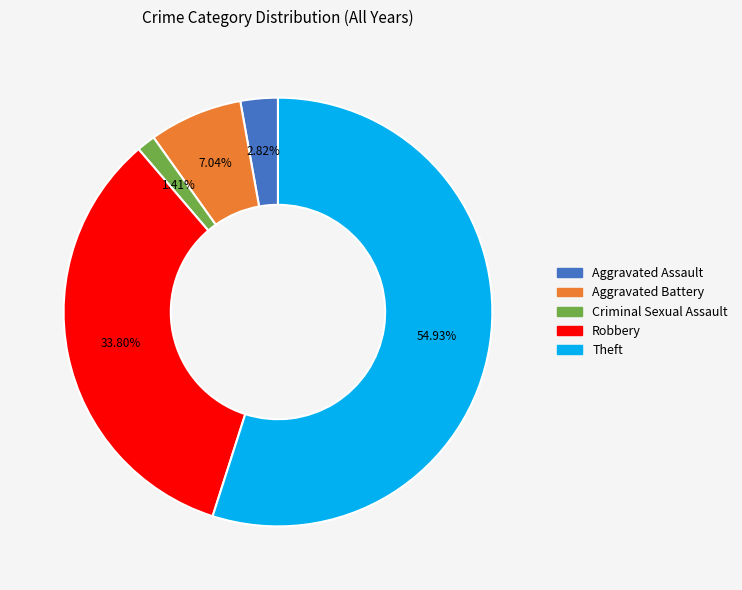

To the nearest percent, what percentage of the pie is Aggravated Assault?

3%